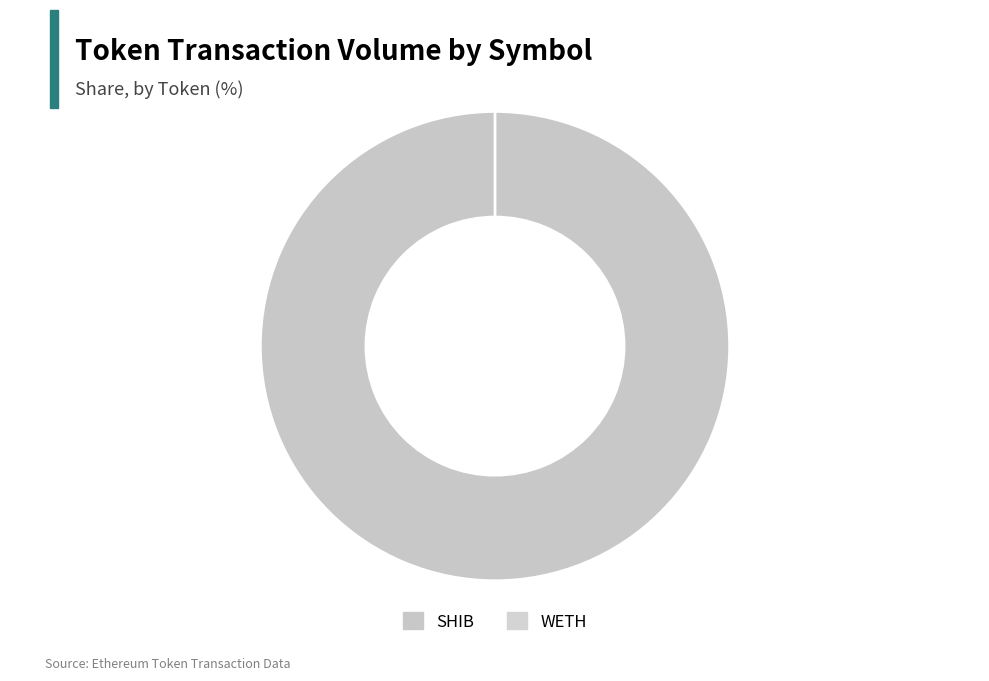

To the nearest percent, what is the combined percentage of SHIB (received) and SHIB (sent)?

46%